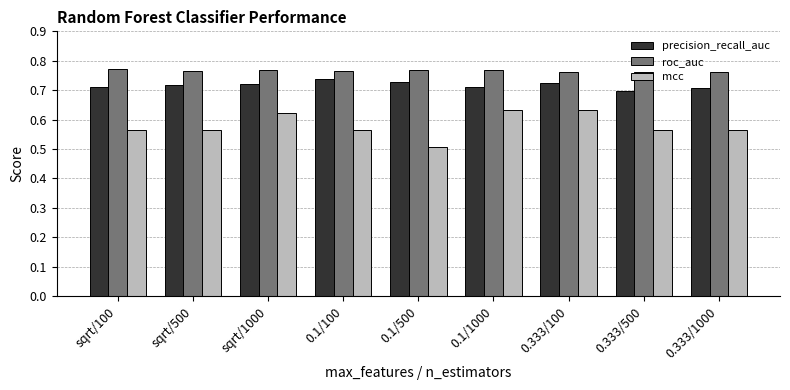

At 0.1/500, list the series in order from largest to smallest.

roc_auc, precision_recall_auc, mcc